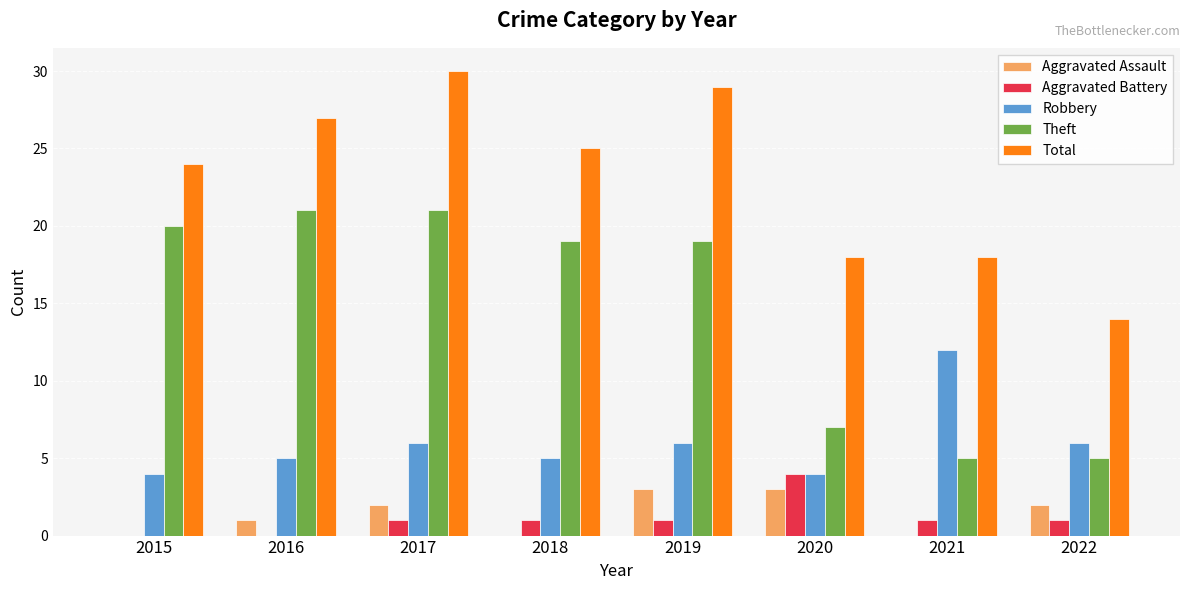

Read the Total value at 2022.

14